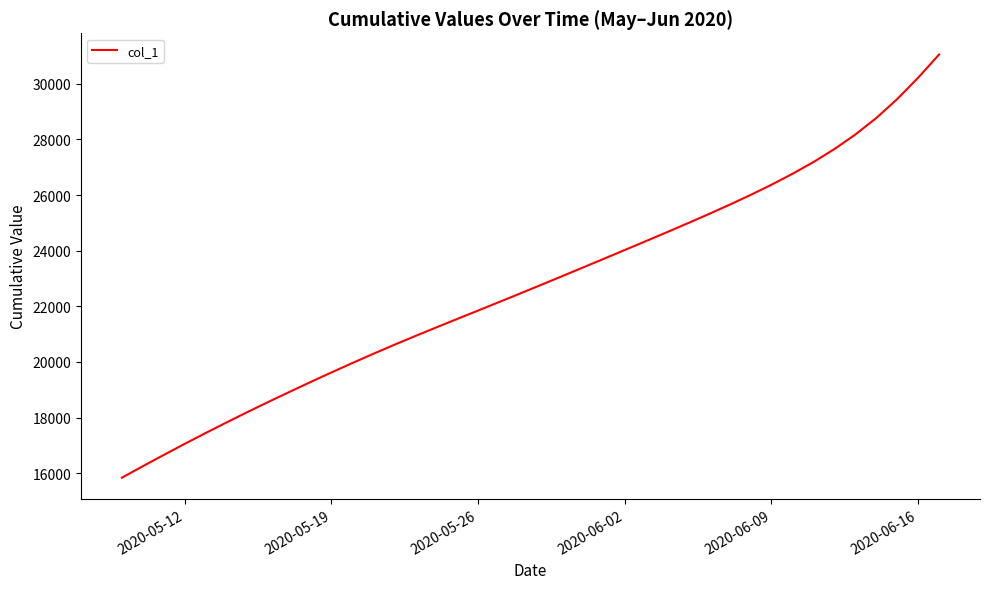

What is the minimum value shown in the chart?

15842.6